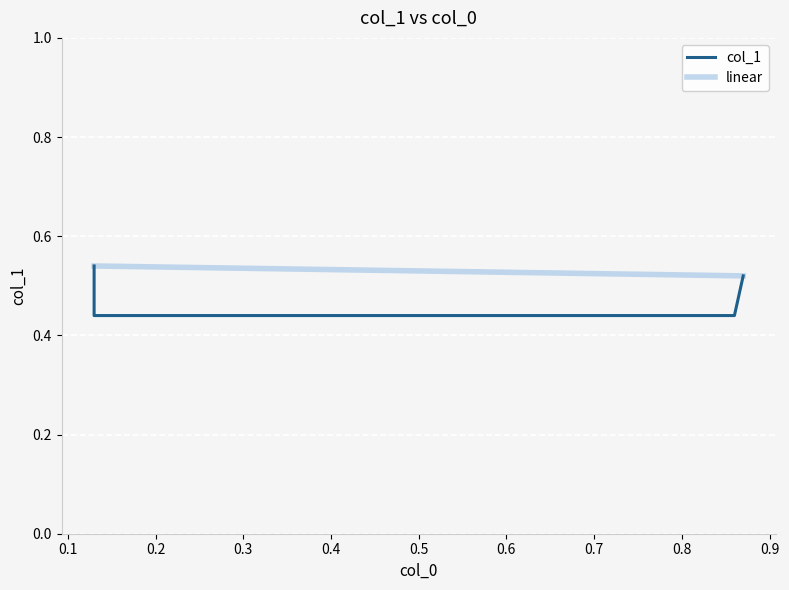

What is the difference between the maximum and minimum values in the col_1 series?

0.1